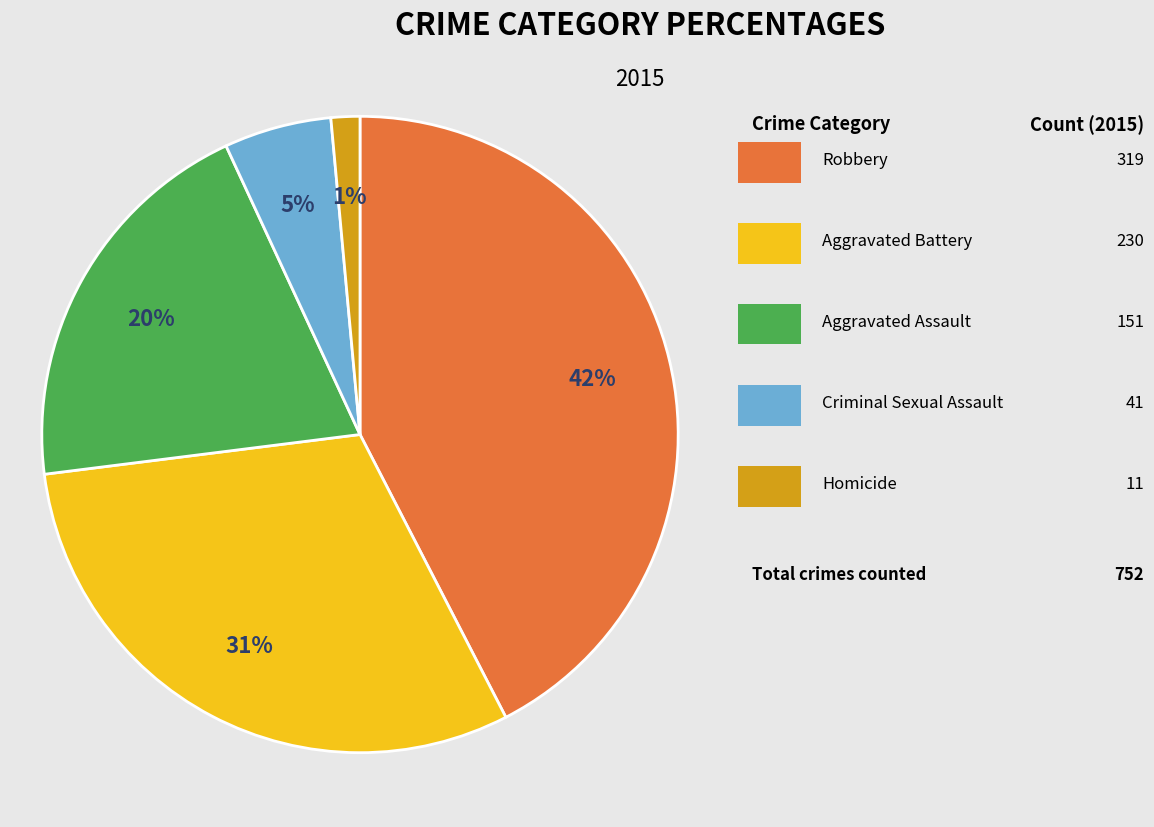

To the nearest percent, what is the average slice percentage?

20%